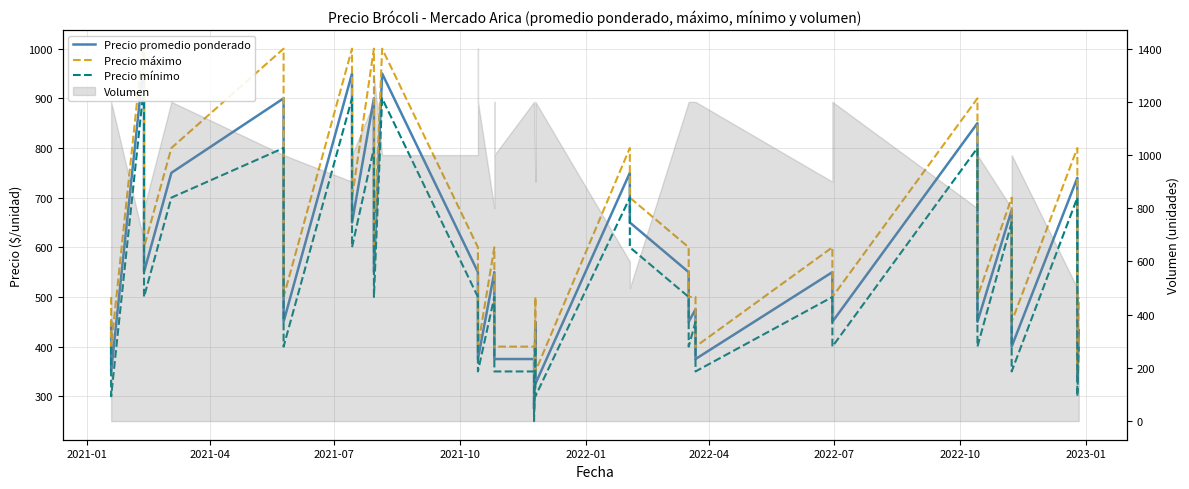

How many lines are shown in the chart?

3